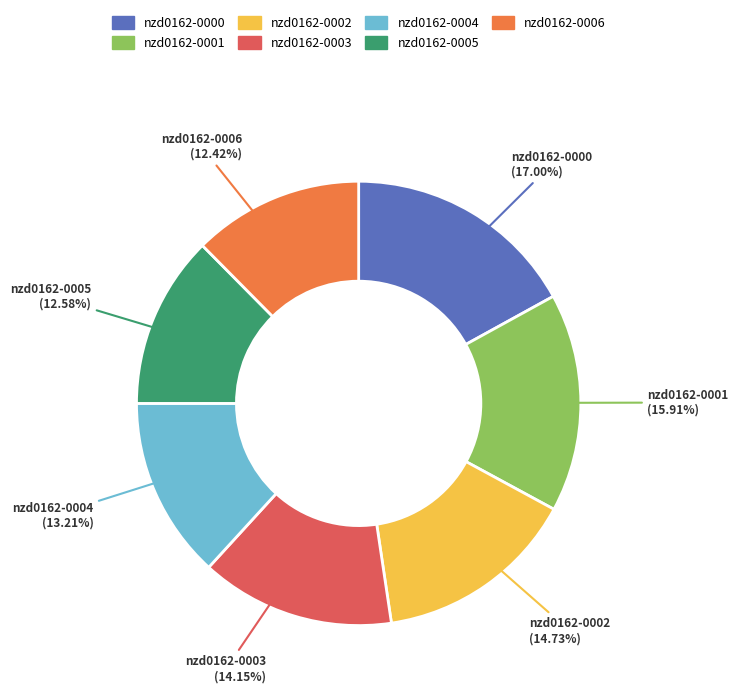

True or false: nzd0162-0003 accounts for 7% of the total.

False